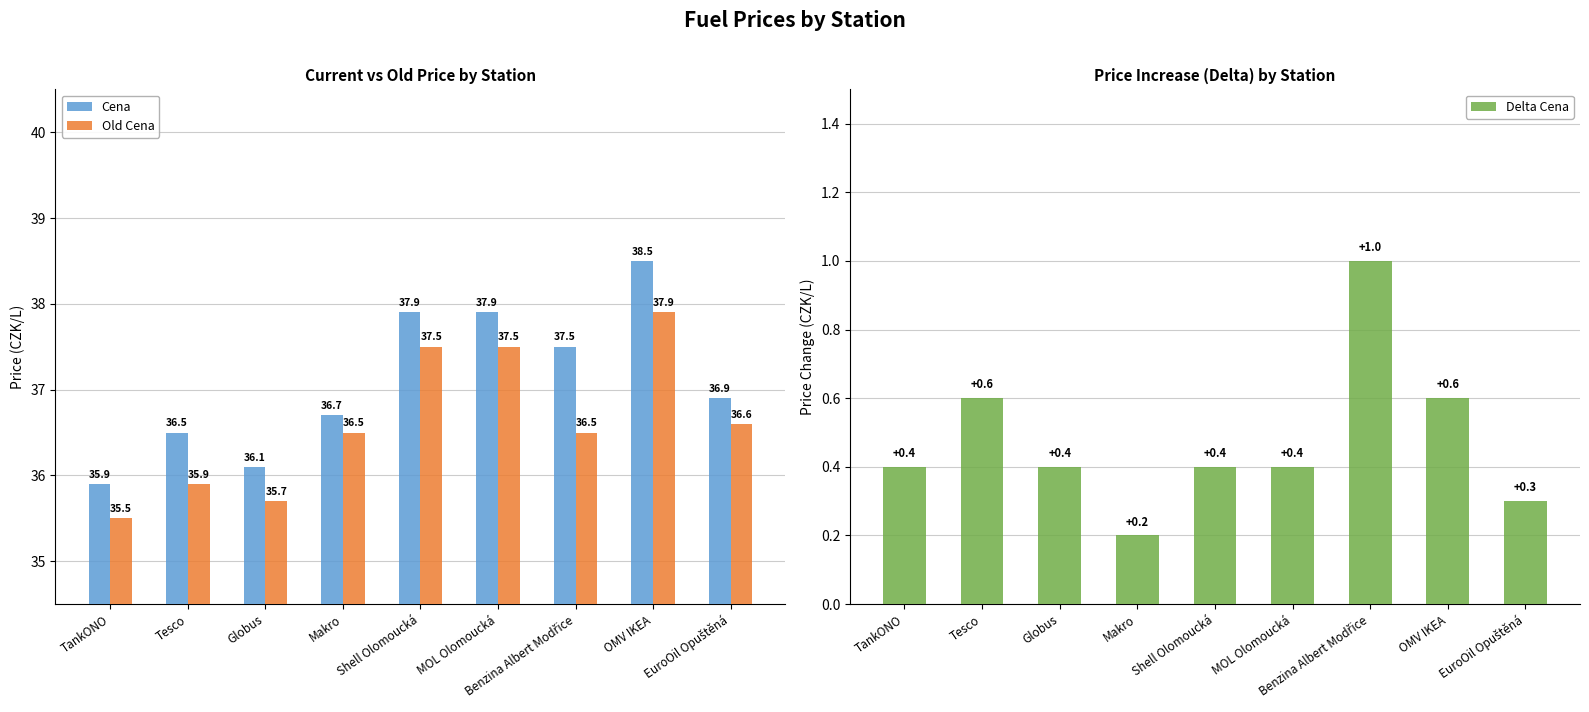

Between Tesco and Shell Olomoucká, which is larger?

Shell Olomoucká